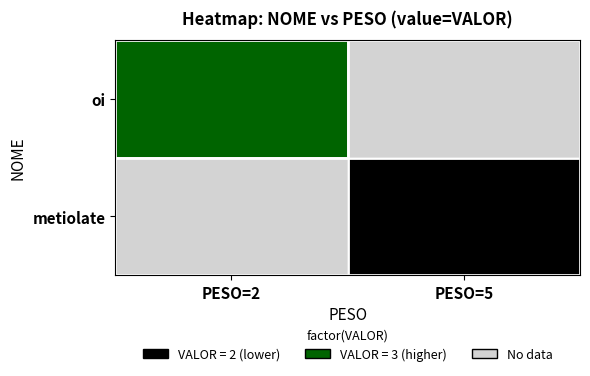

Rank the categories by oi value from highest to lowest.

PESO=2, PESO=5